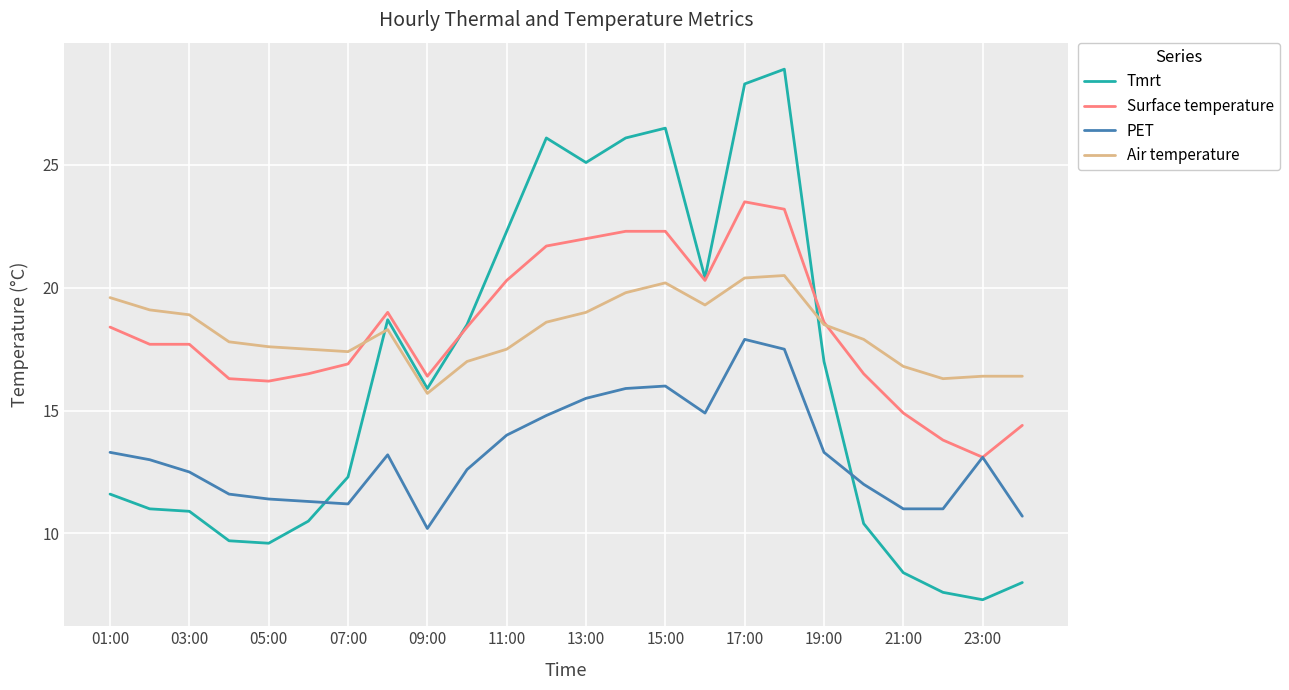

Which series has the widest spread of values?

Tmrt